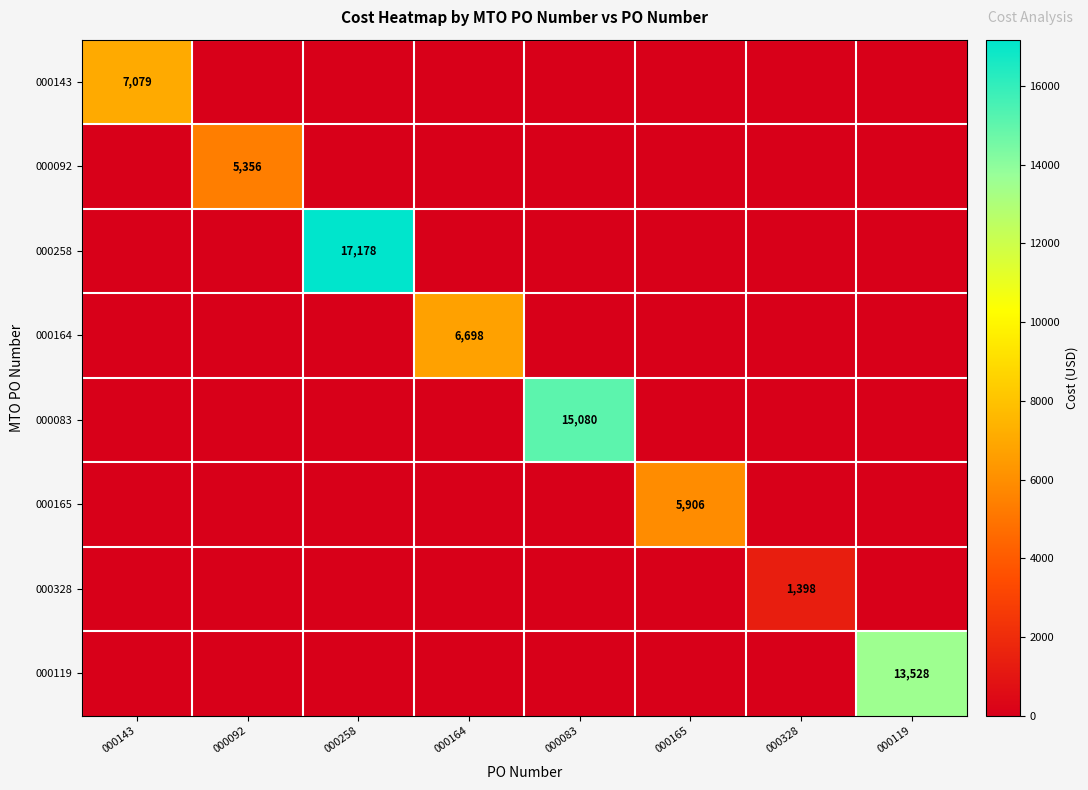

True or false: 000165 has a value of 5906 at 000165.

True